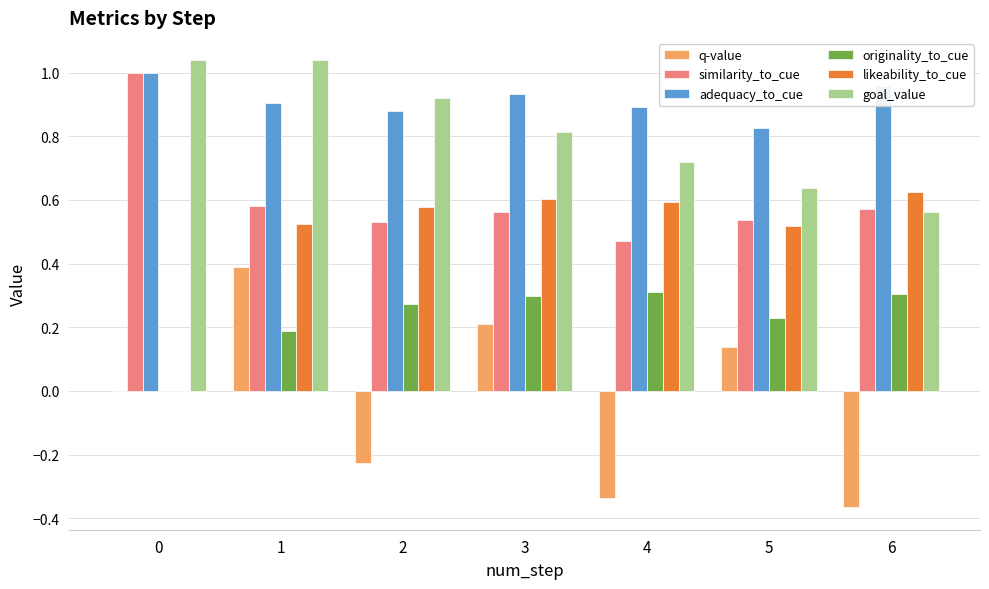

The adequacy_to_cue series shows 1.8 at 0. True or false?

False